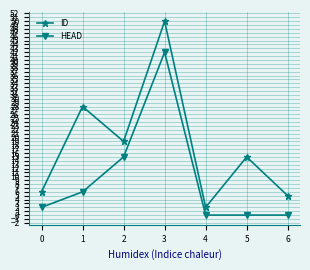

What is the value of the HEAD point at the 1st from the left?

2